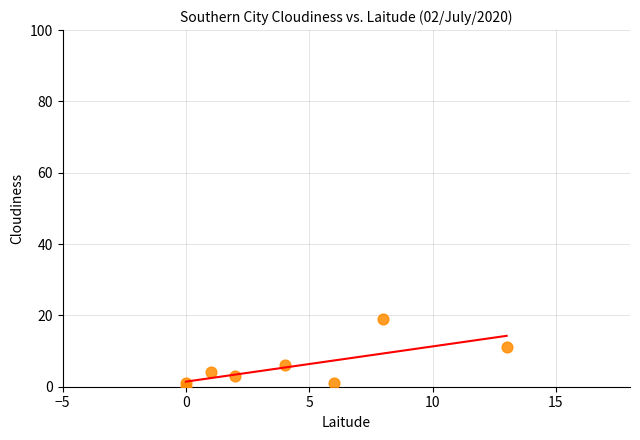

What is the average X value?

4